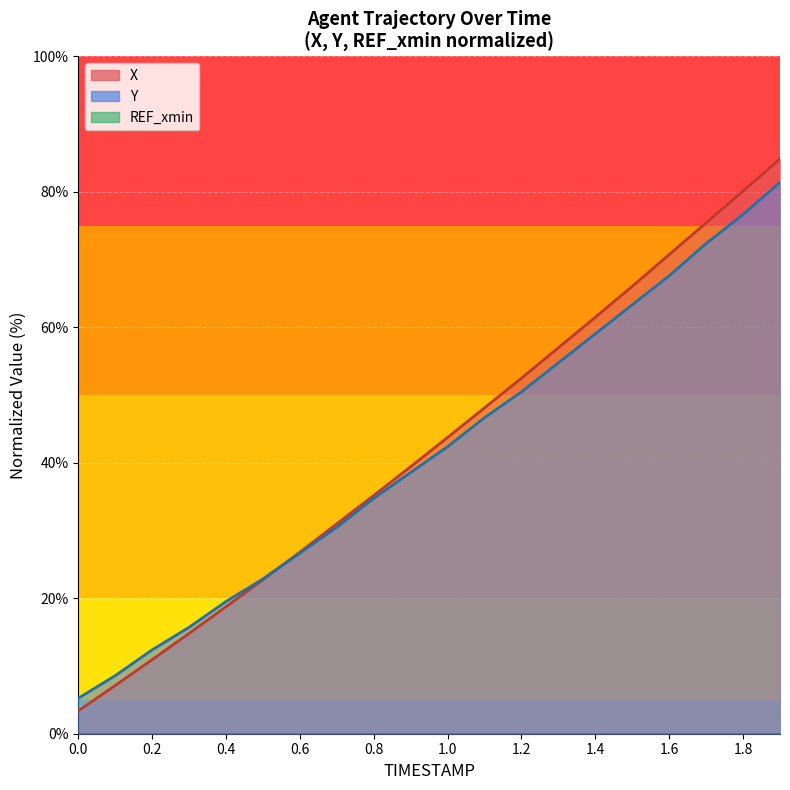

How many categories are shown in the chart?

20